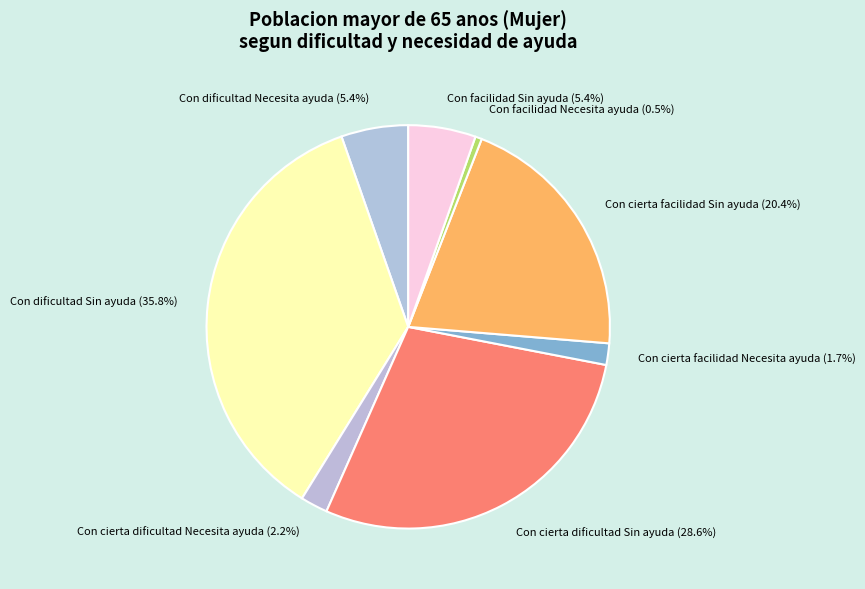

Which slice is the largest?

Con dificultad Sin ayuda (35.8%)